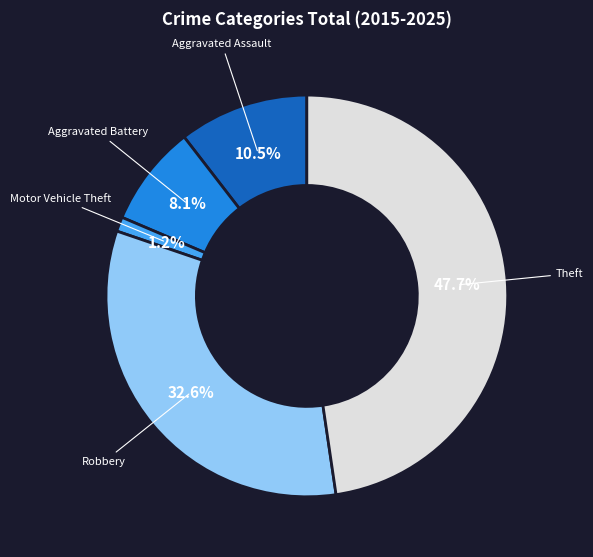

To the nearest percent, what is the difference between the Motor Vehicle Theft and Robbery slice percentages?

31%